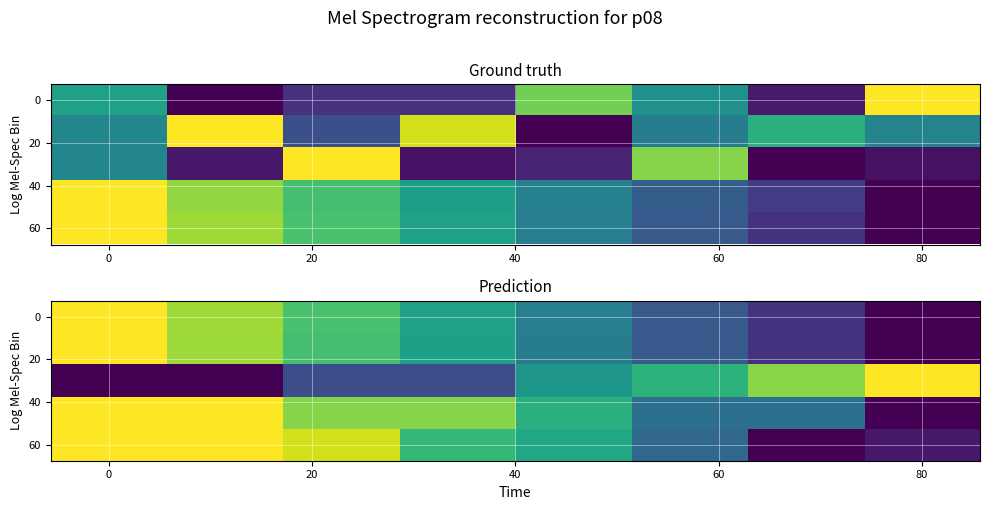

How many values in the 60 series exceed 0?

7